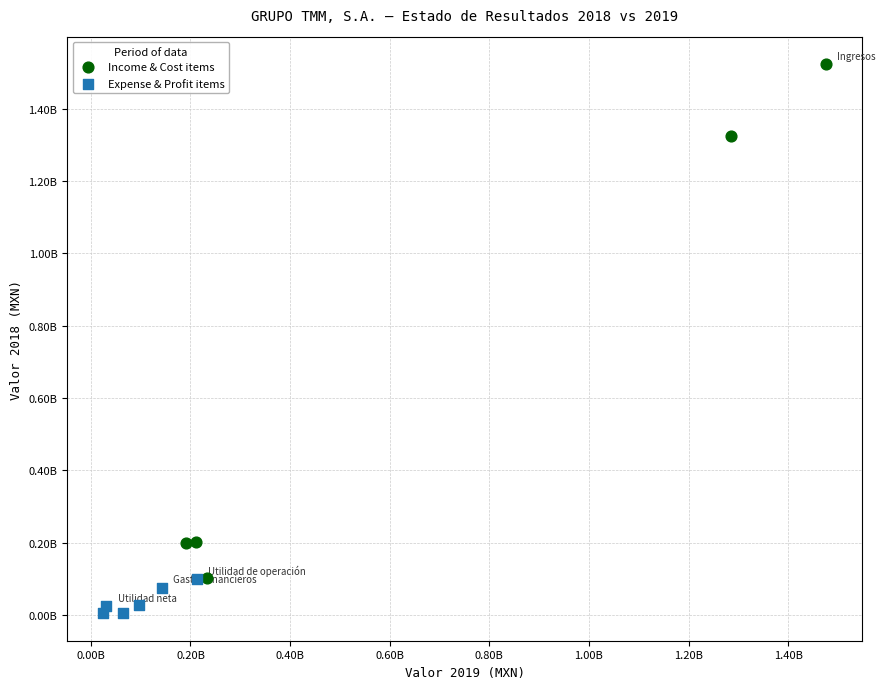

What are all the series names shown in the legend?

Income & Cost items, Expense & Profit items